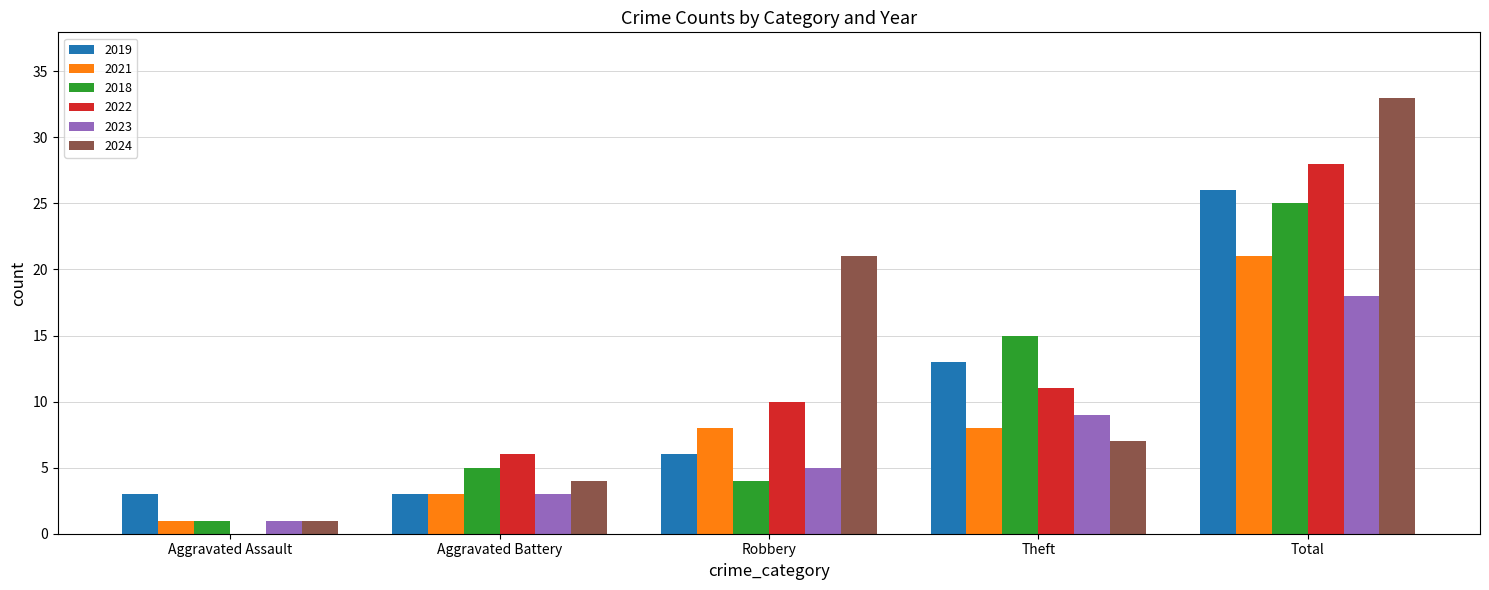

What value does the 2018 series have at Theft?

15